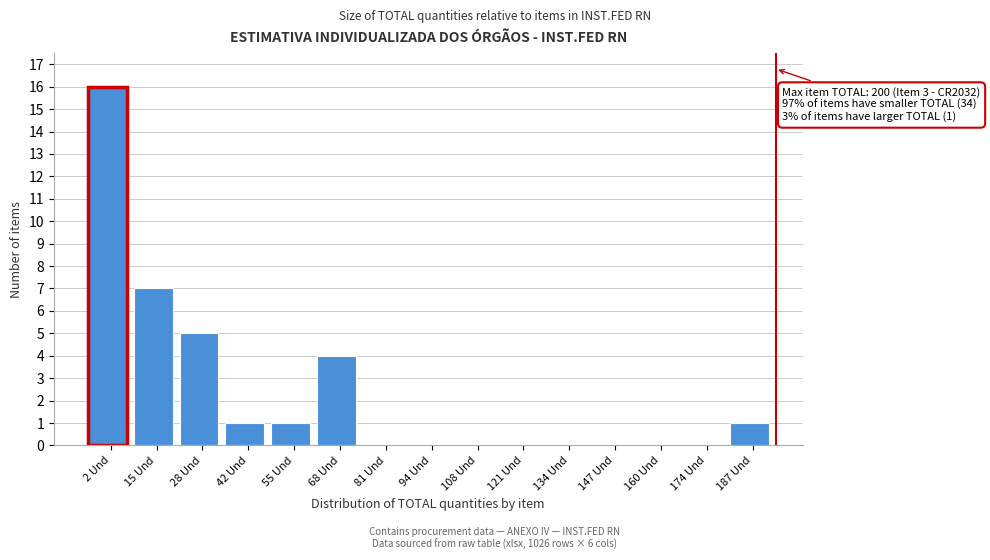

Reading left to right, what are all the values shown in this chart?

2 Und=16	15 Und=7	28 Und=5	42 Und=1	55 Und=1	68 Und=4	81 Und=0	94 Und=0	108 Und=0	121 Und=0	134 Und=0	147 Und=0	160 Und=0	174 Und=0	187 Und=1